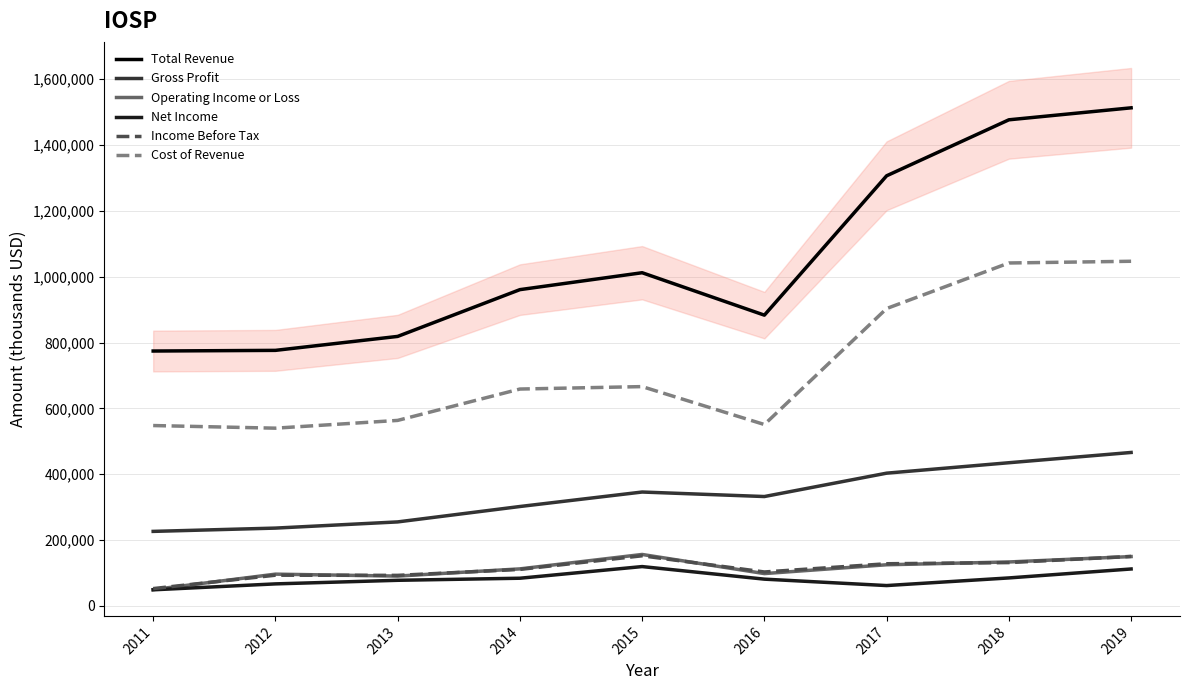

What is the total value across all series at 2013?

1898800